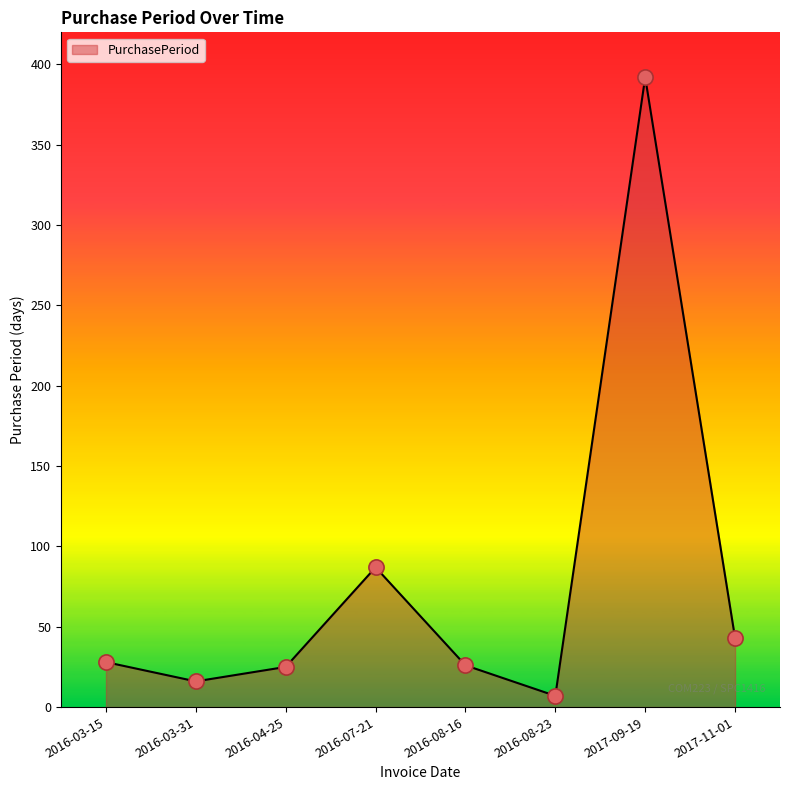

What is the change in value from 2016-03-15 to 2017-09-19?

+364